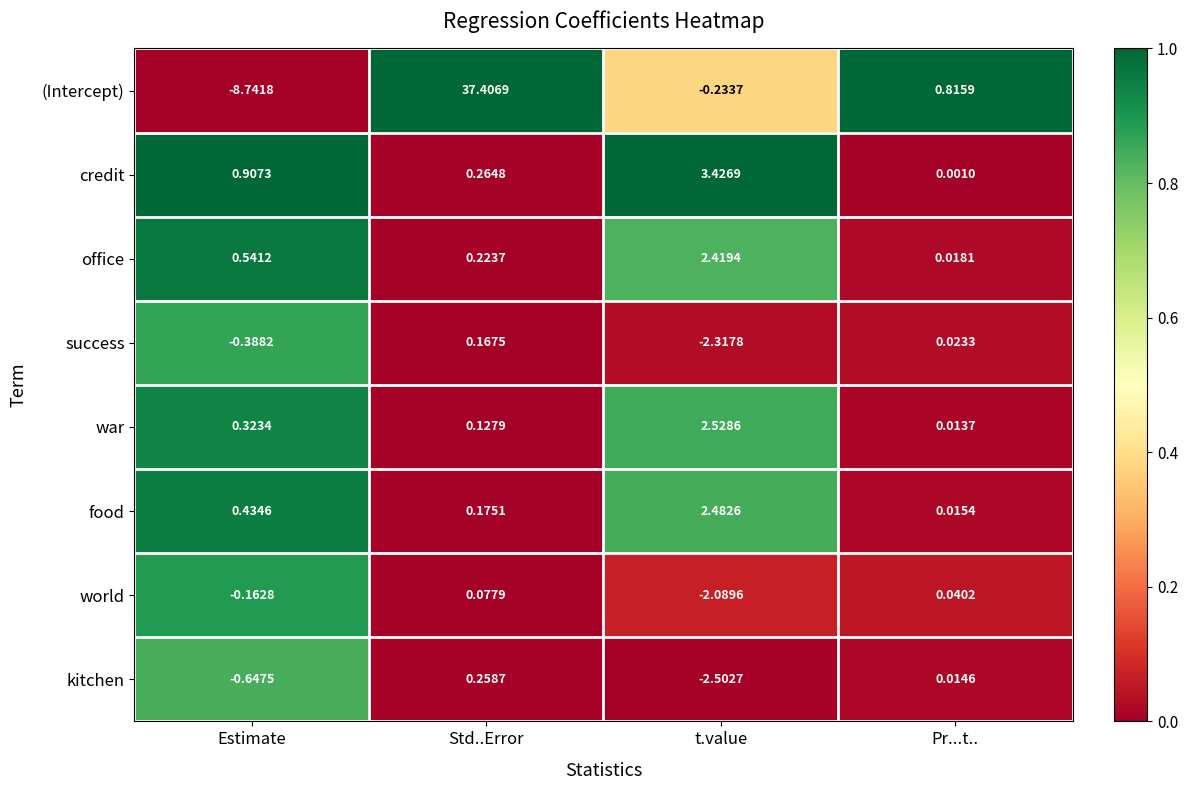

Which series has the largest total across all categories?

(Intercept)